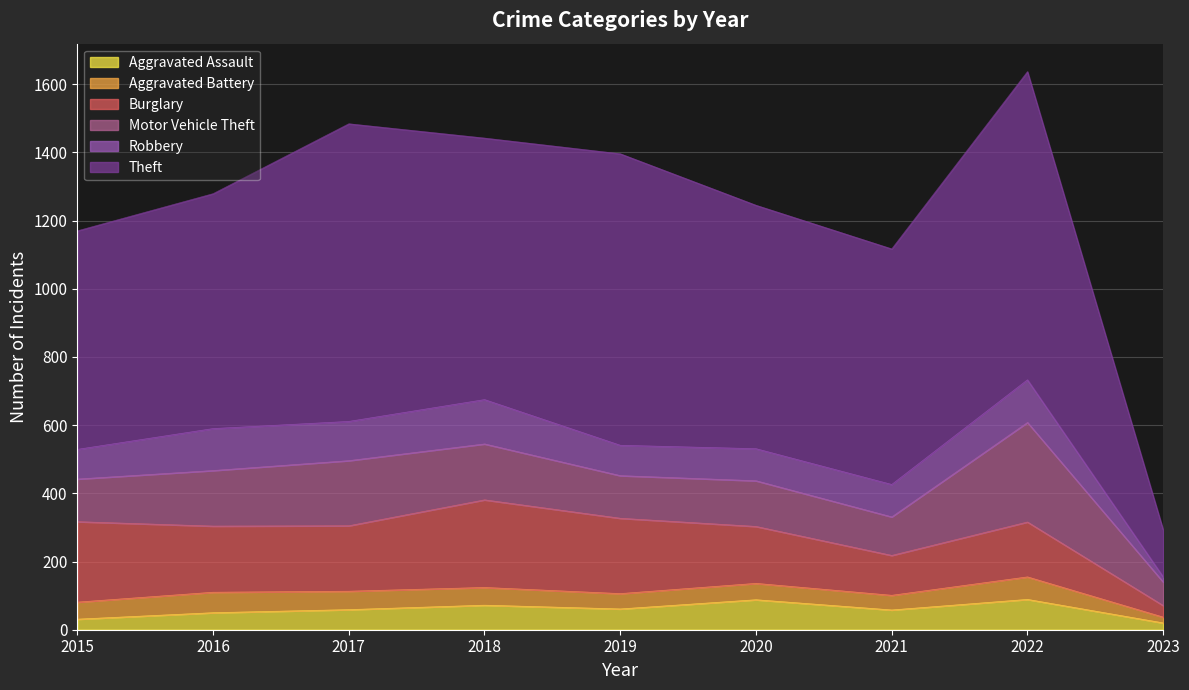

True or false: Burglary has a value of 56 at 2023.

False